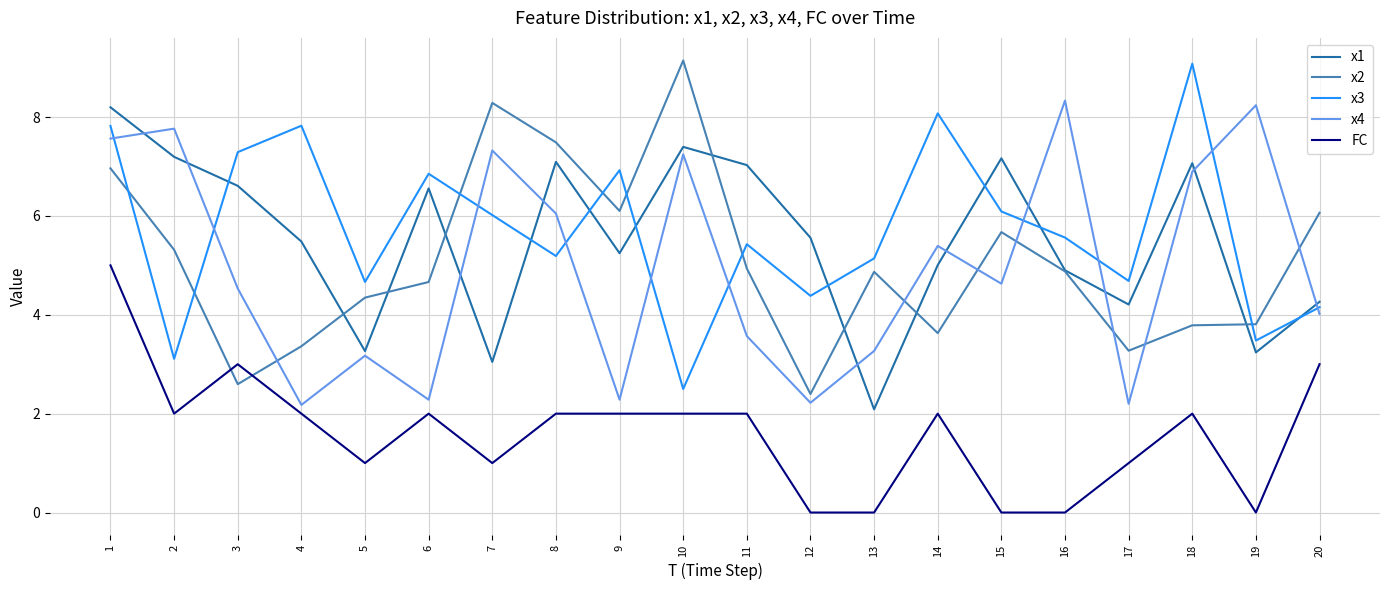

What is the difference between the highest and lowest values at 4?

5.8